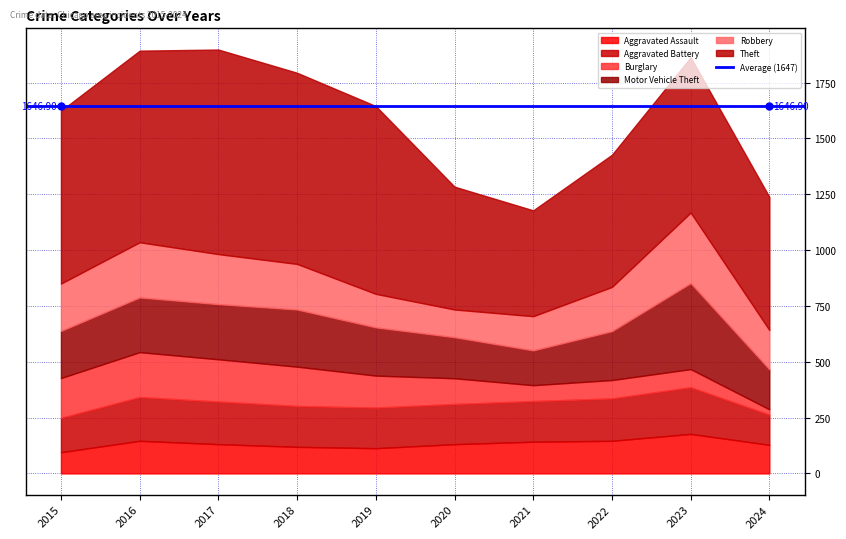

What is the value of the Robbery point at the 6th from the left?

124